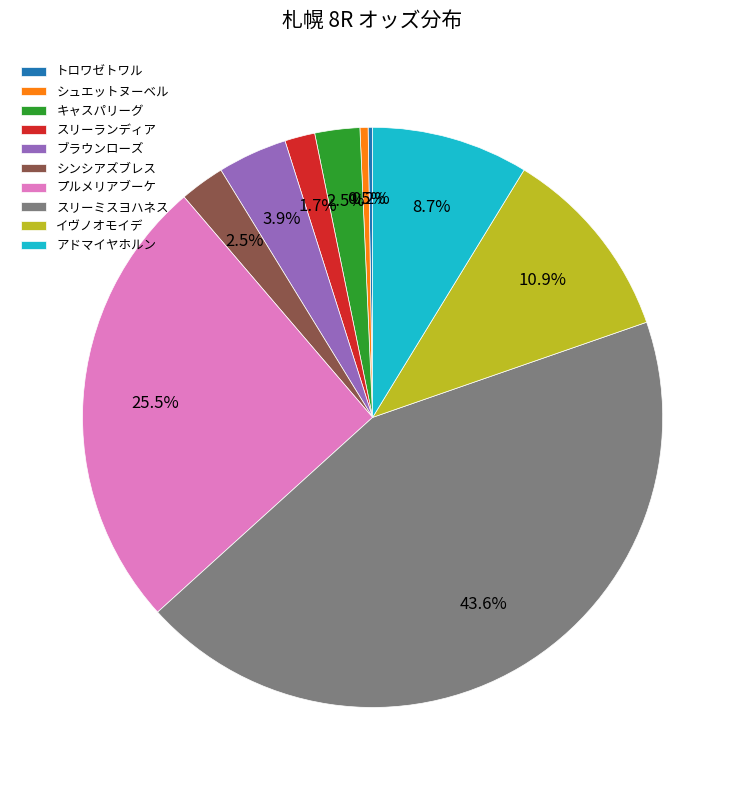

To the nearest percent, what percentage of the pie is スリーランディア?

2%